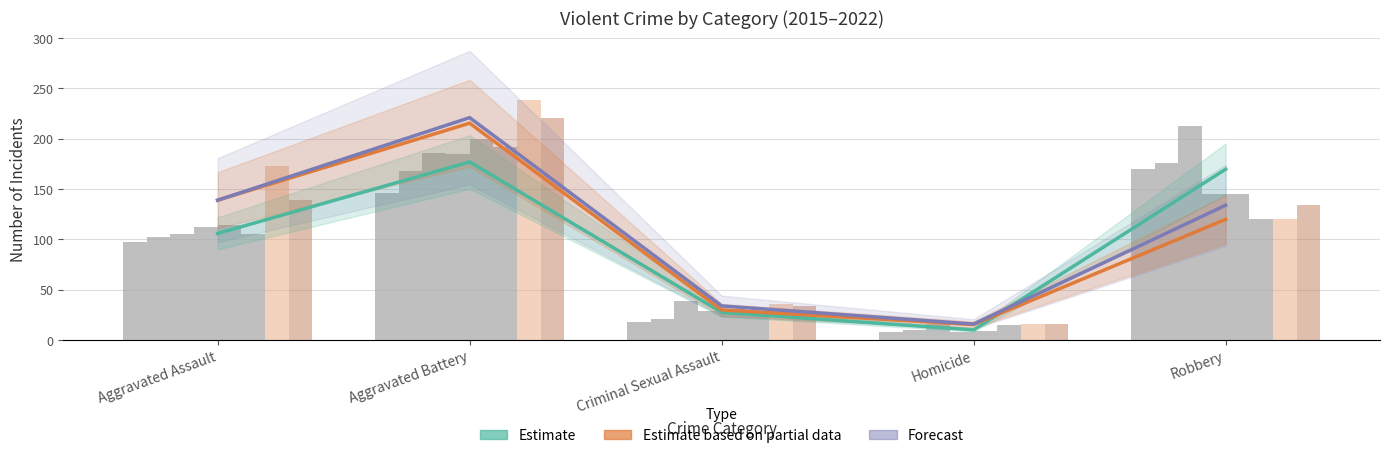

What is the sum of the Forecast values at Homicide and Criminal Sexual Assault?

50.0